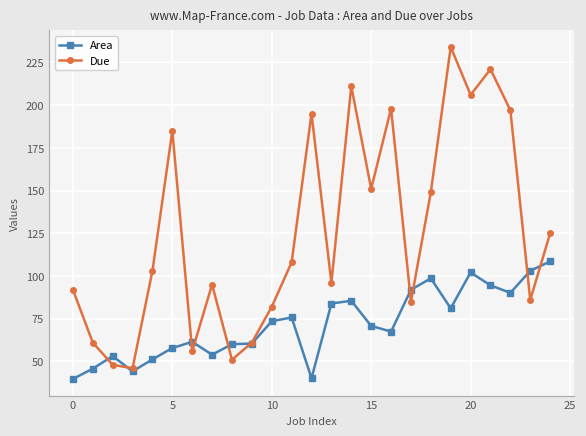

What is the value of the Due point at the 12th from the left?

108.0